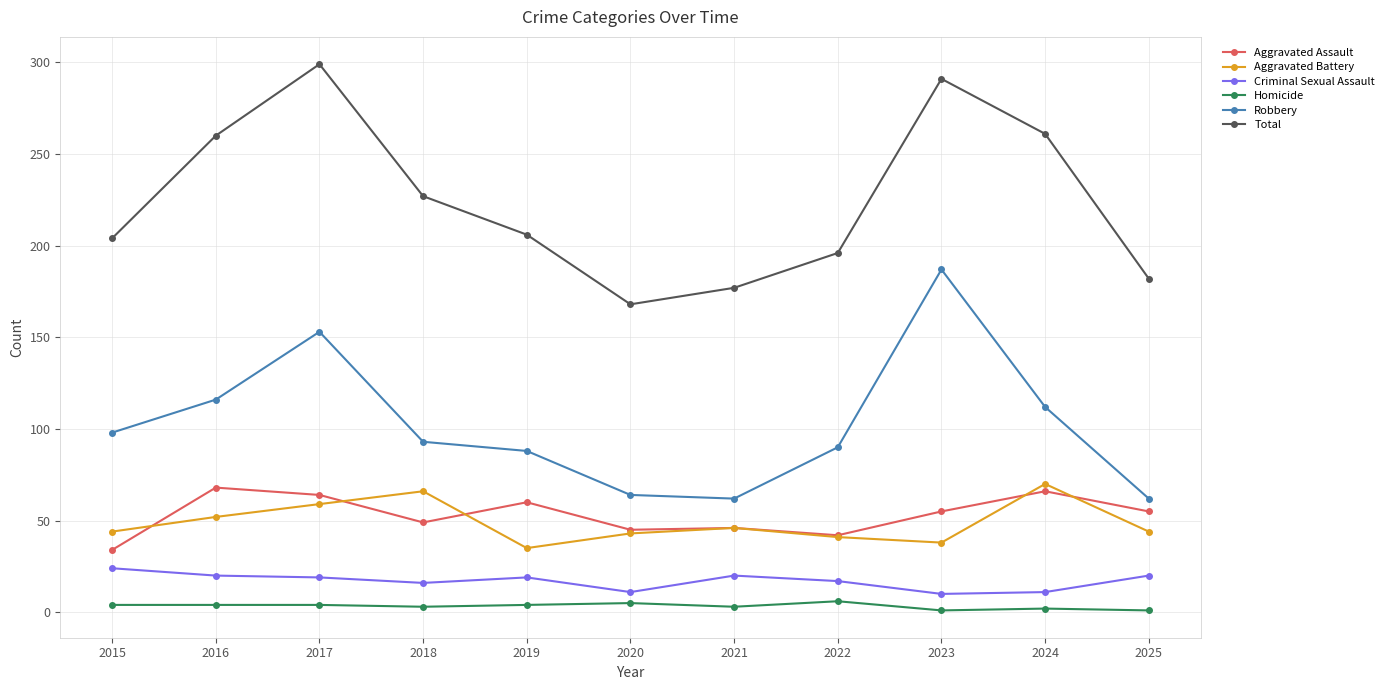

Rank the series at 2016 from lowest to highest value.

Homicide, Criminal Sexual Assault, Aggravated Battery, Aggravated Assault, Robbery, Total